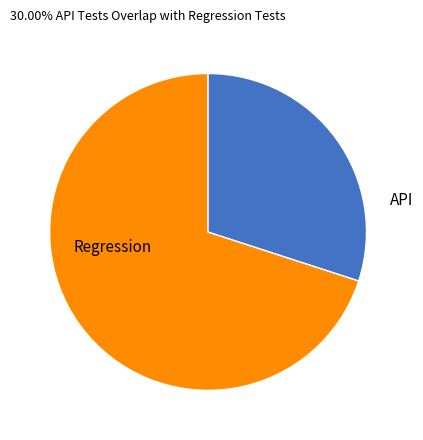

Combined, do API and Regression account for over 50%?

Yes